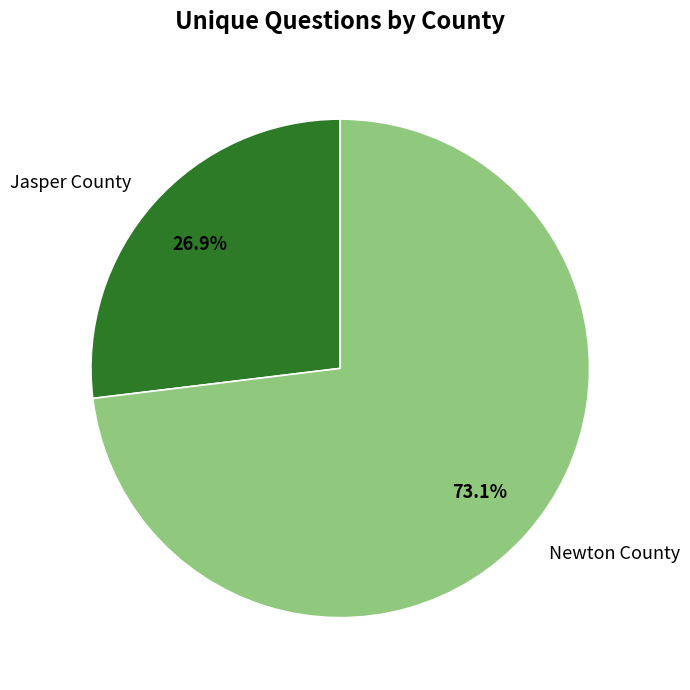

Between Newton County and Jasper County, which is larger?

Newton County